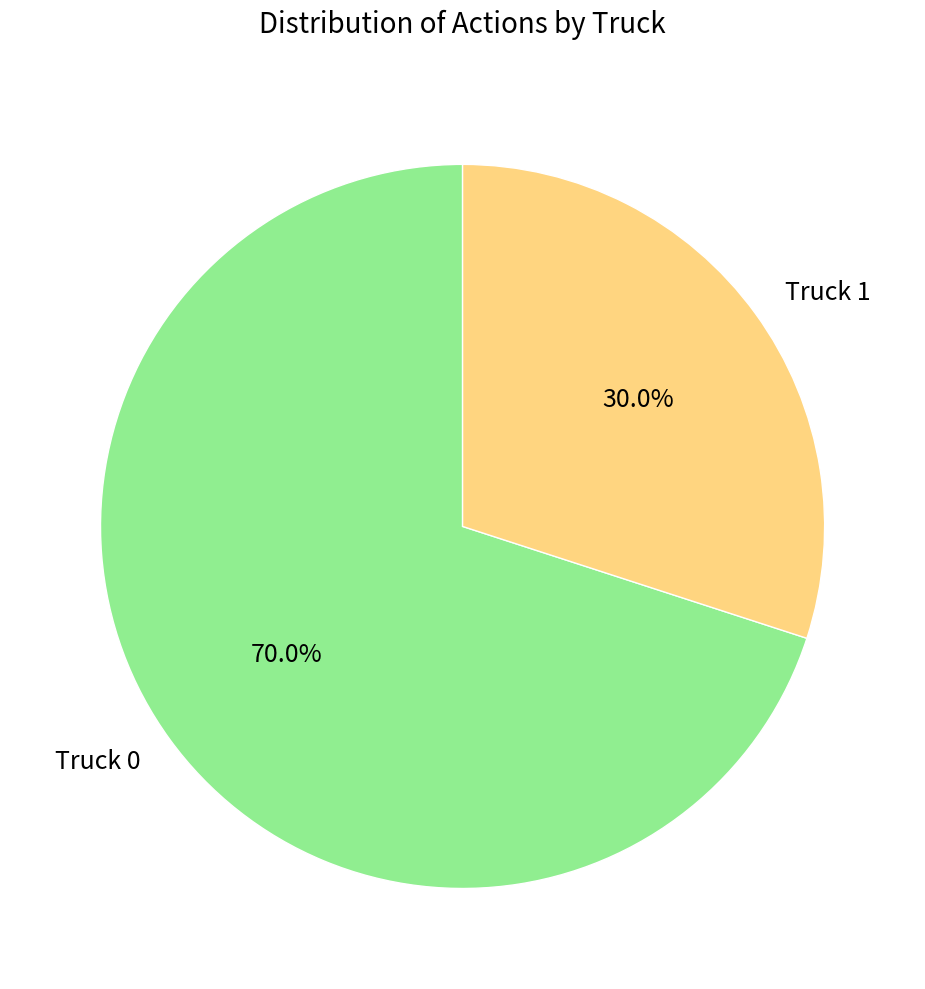

To the nearest percent, what is the average slice percentage?

50%